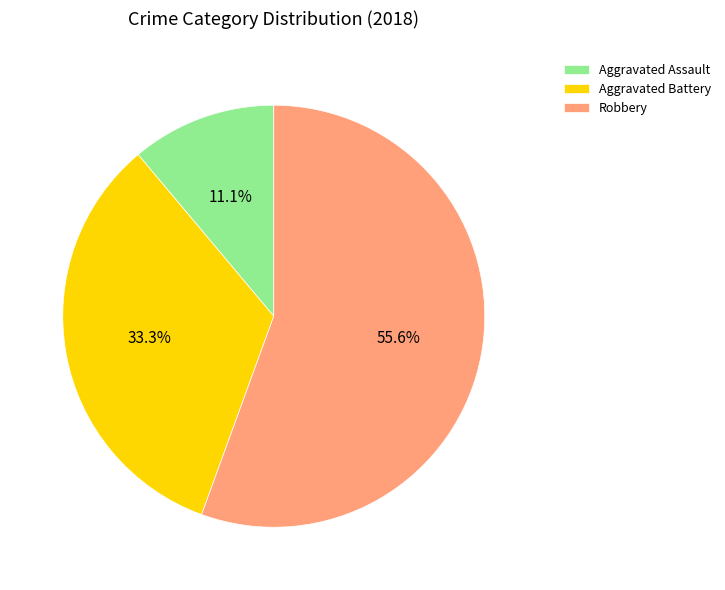

How many segments does this pie chart have?

3